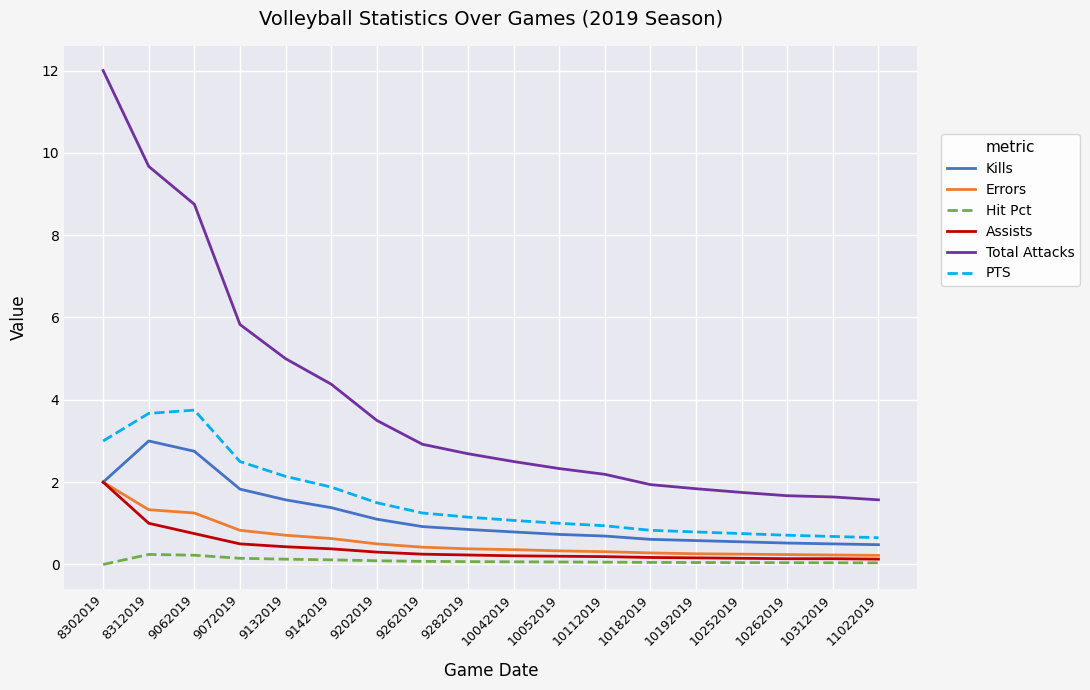

Which series has the largest total across all categories?

Total Attacks